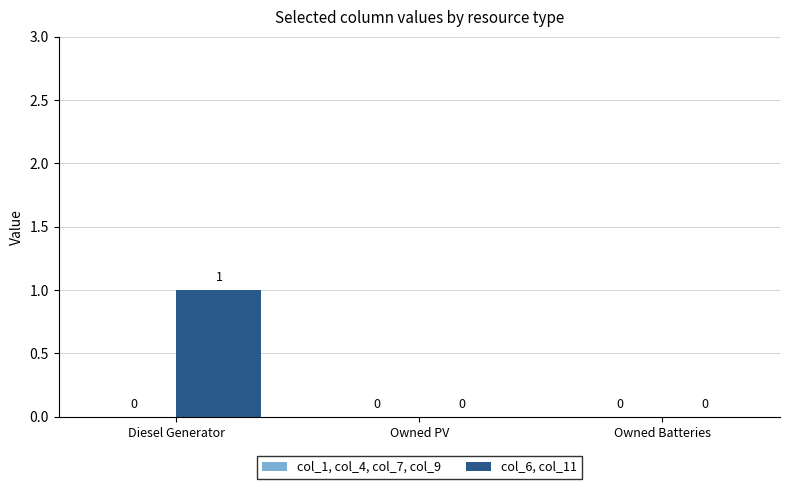

Reading left to right, what are all the values shown in this chart?

Diesel Generator=1	Owned PV=0	Owned Batteries=0